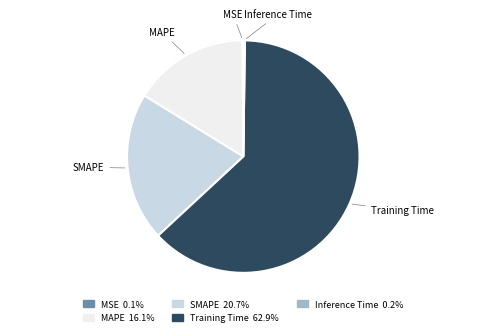

Which slice is the largest?

Training Time